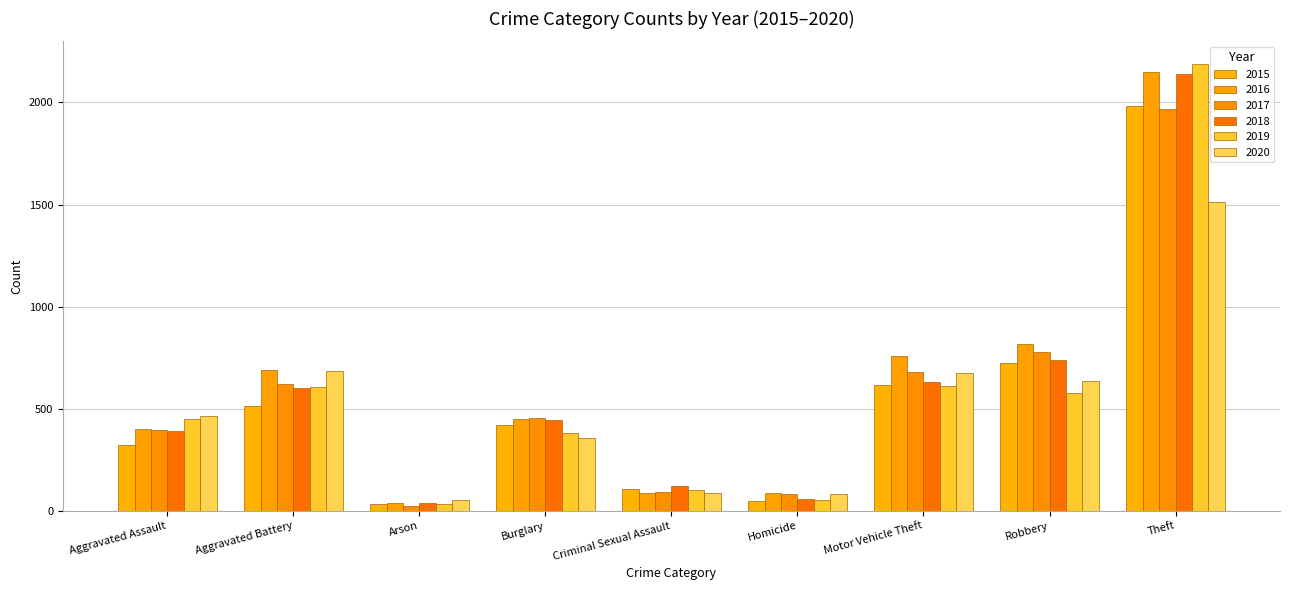

Which series has the largest range (max minus min)?

2019